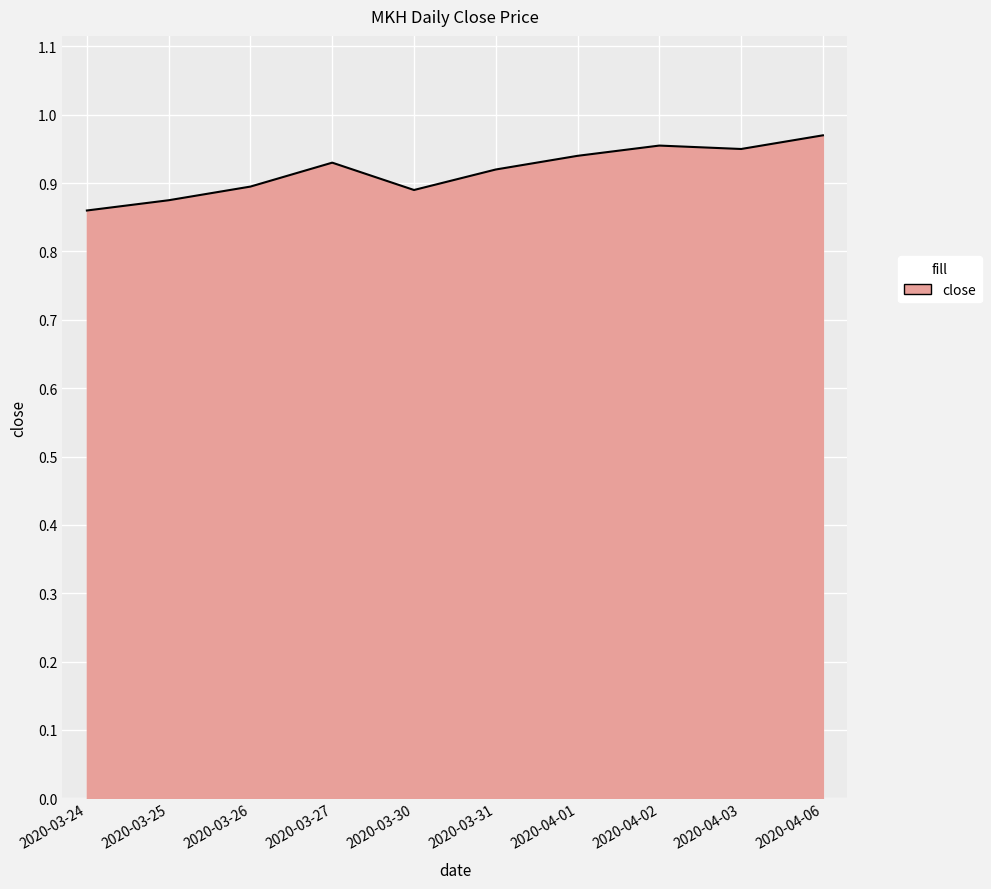

What position from the left is 2020-04-01?

7